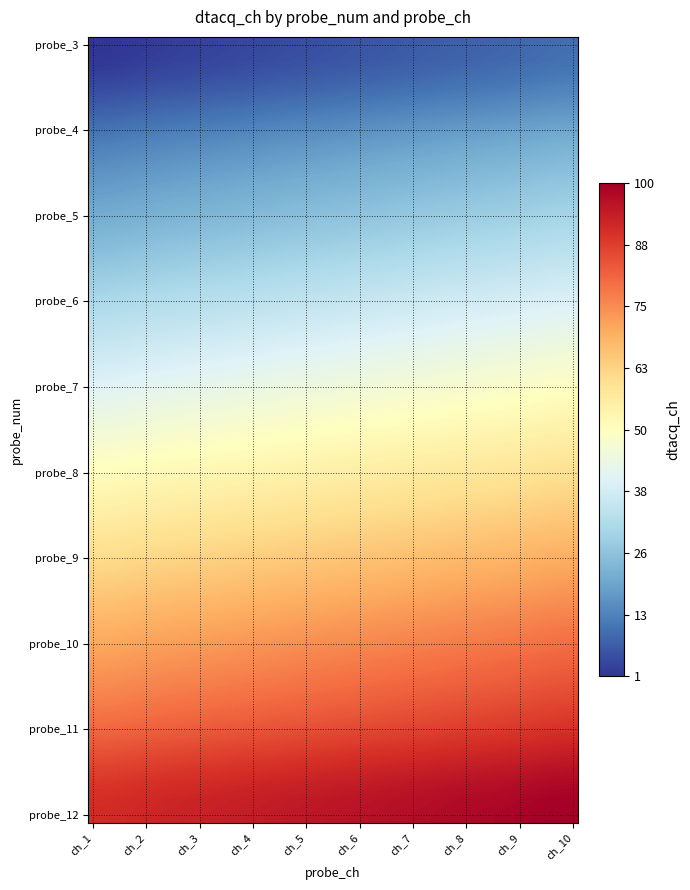

At how many categories does at least one series exceed 94?

6